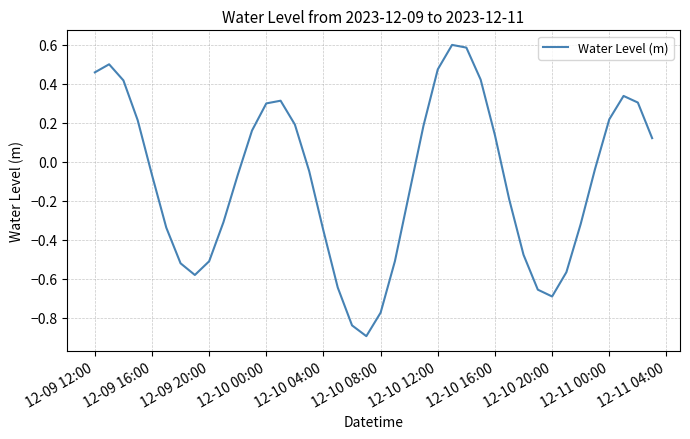

How many positive values are there?

18